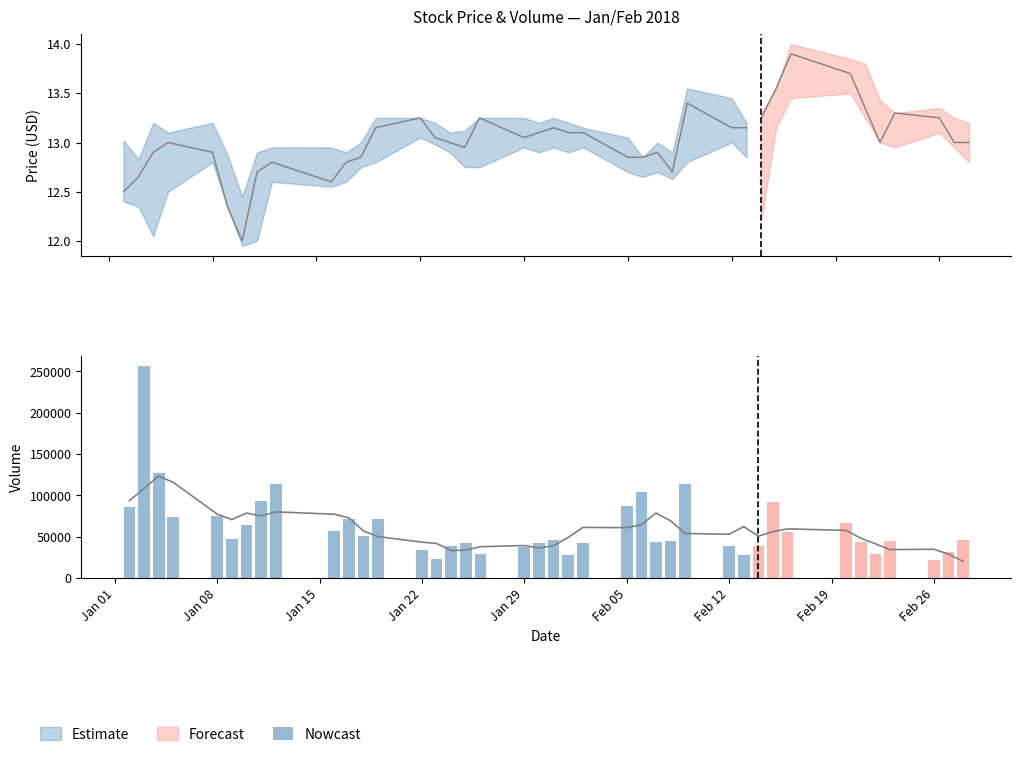

What is the average value of the High series?

13.2